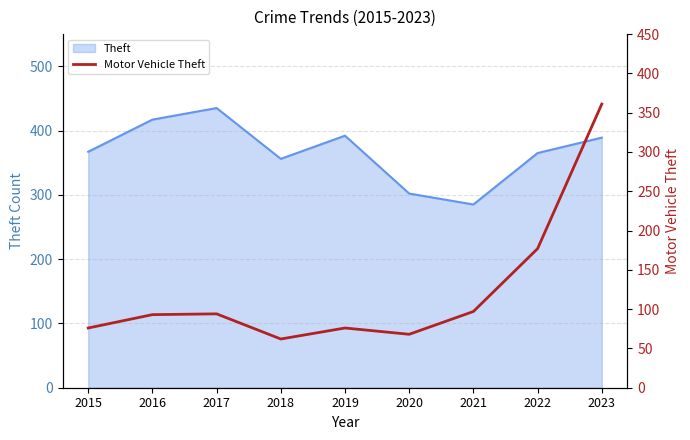

True or false: the data has more than 0 interior local peaks.

True